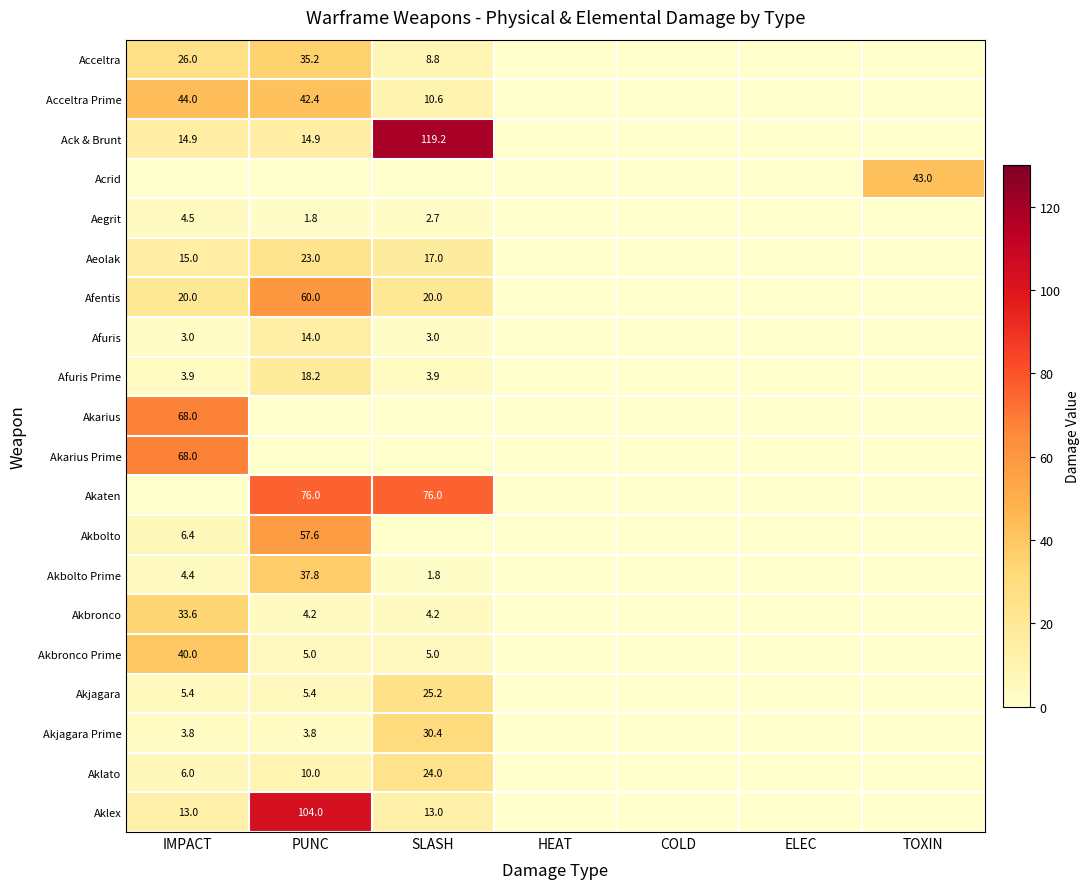

Is it true that Afuris Prime equals 30.6 at PUNC?

False